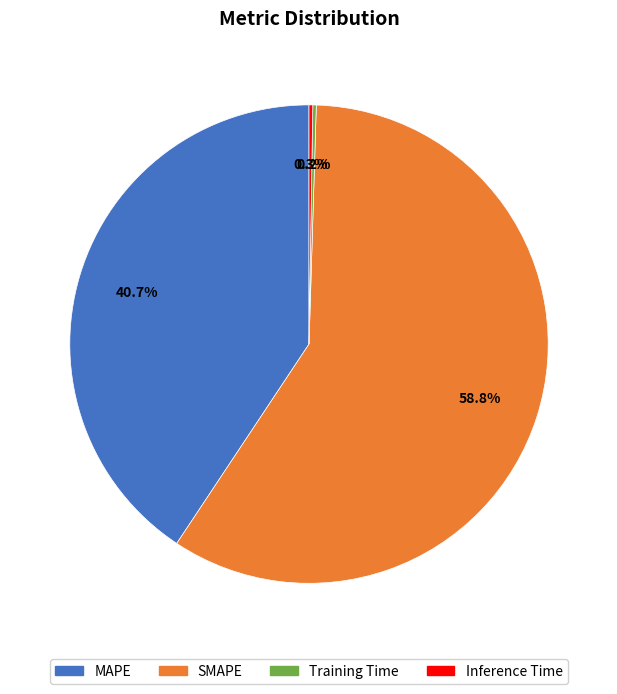

Is there a majority slice in this chart?

Yes